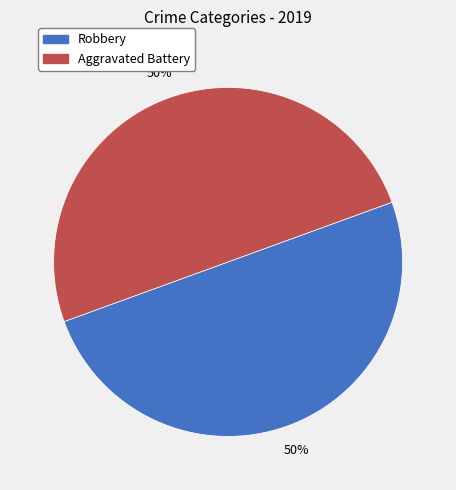

Is it true that Aggravated Battery is 57% of the pie?

False